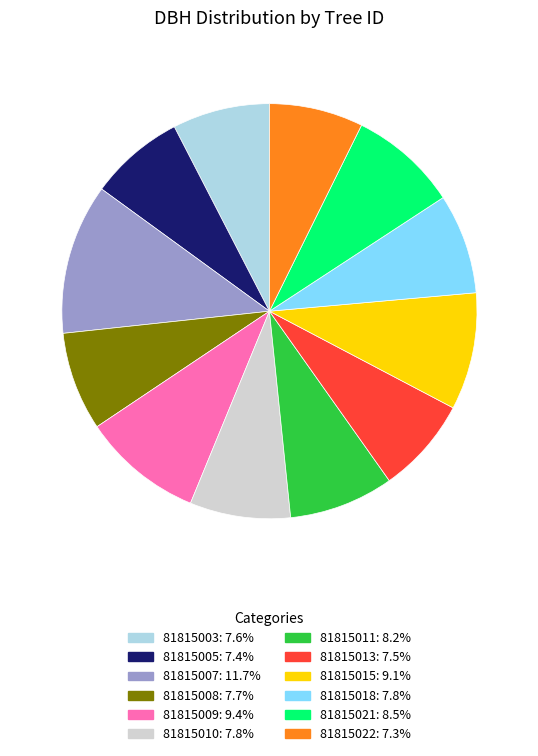

Combined, do 81815009: 9.4% and 81815010: 7.8% account for over 50%?

No